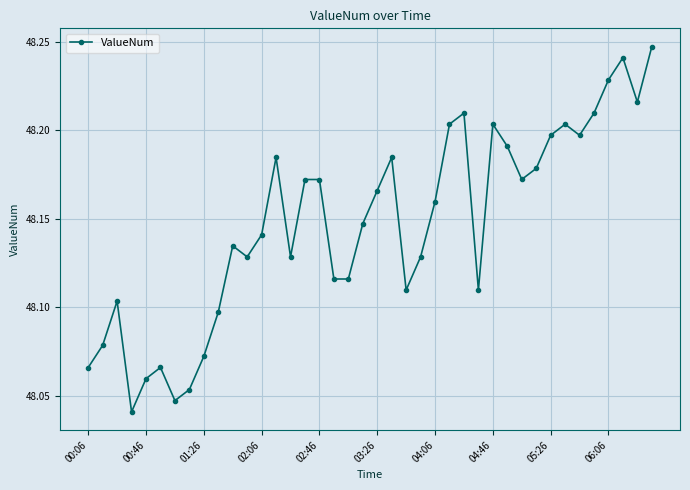

What is the sum of all values?

1925.9